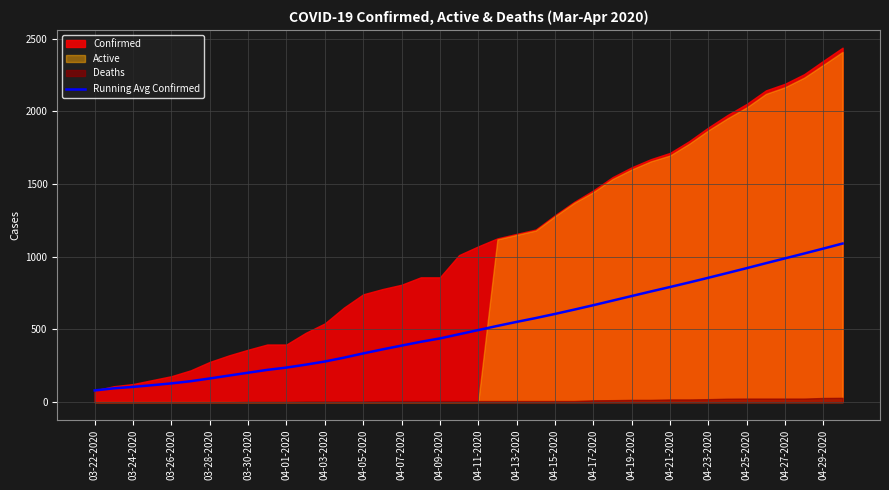

What is the highest value of the Running Avg Confirmed series?

1090.5